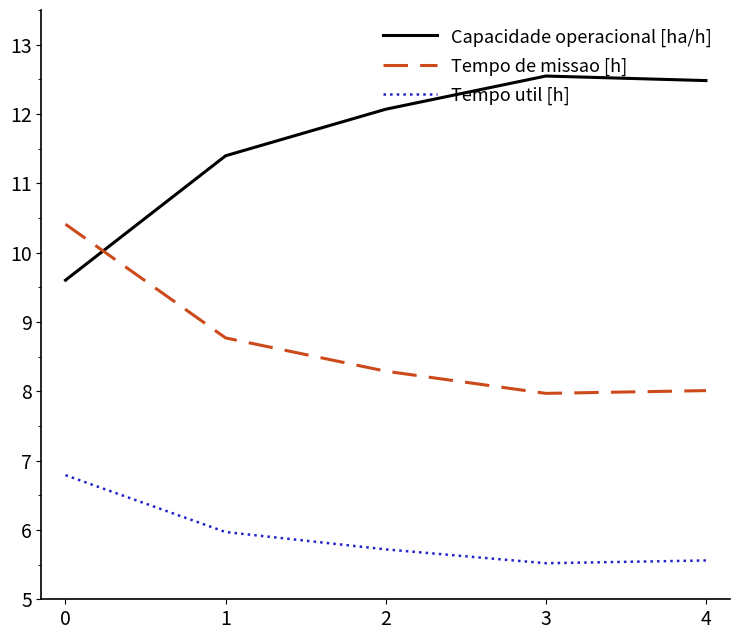

What is the sum of the Tempo de missao [h] values at 4 and 2?

16.3